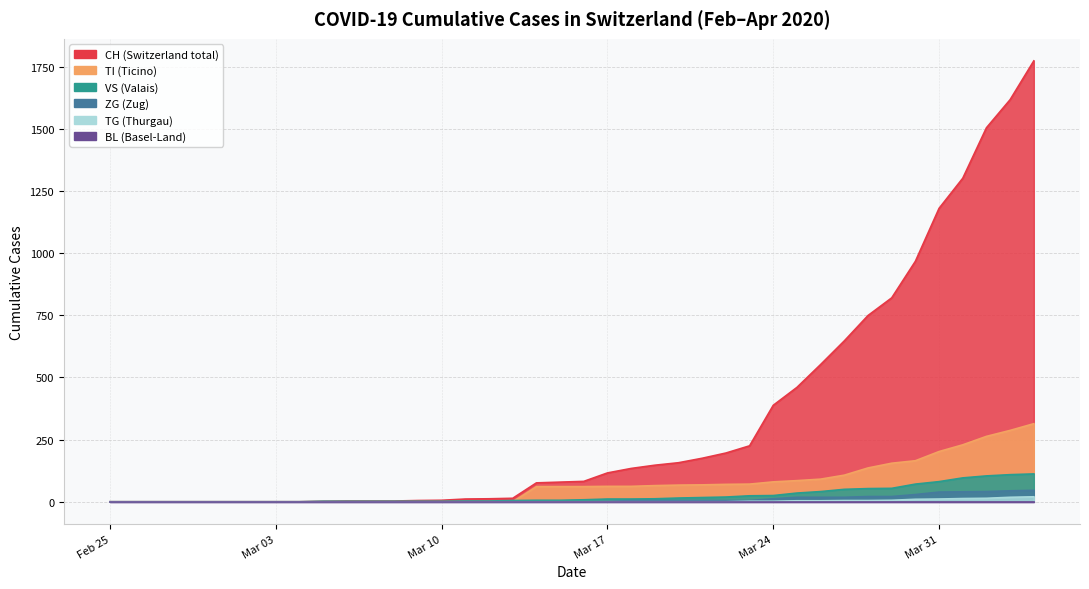

What is the average value of the VS series?

25